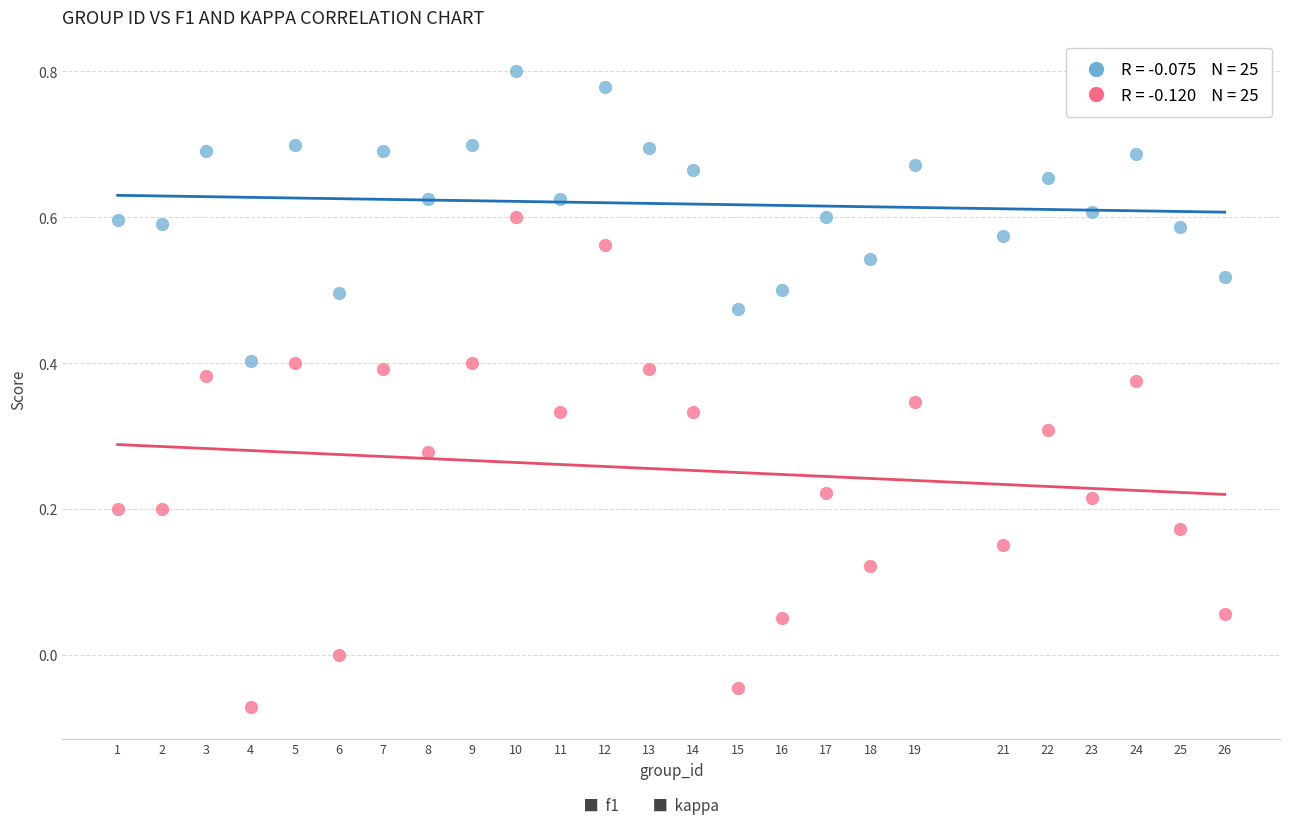

Across all data points, what is the range of X values (max minus min)?

25.0